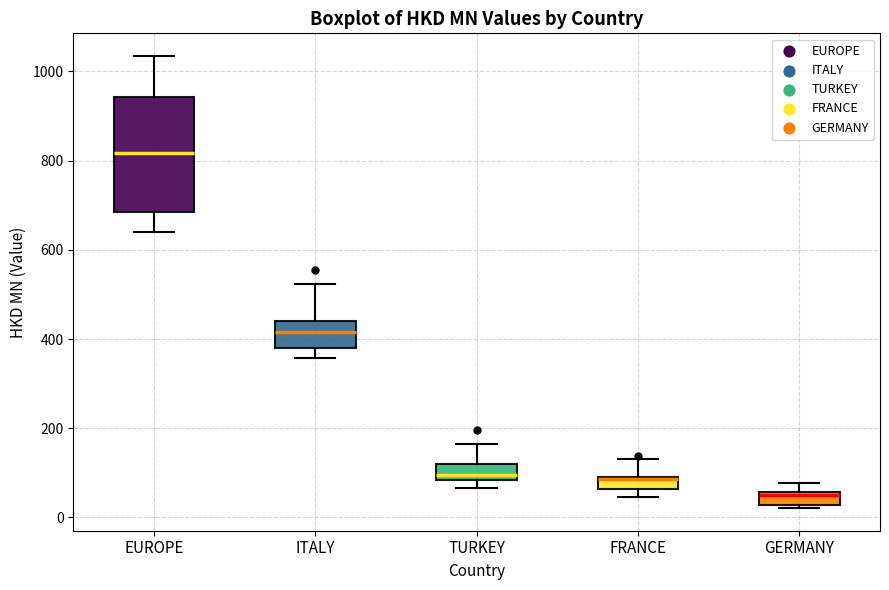

Which box has the lowest median line?

GERMANY